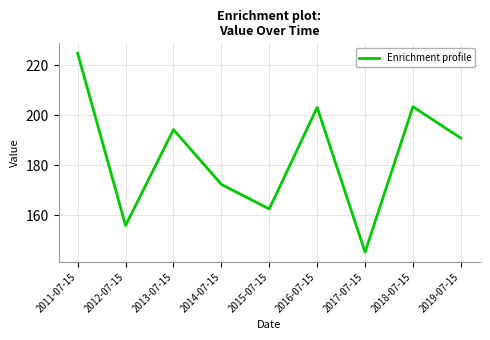

Which has a higher value, 2013-07-15 or 2015-07-15?

2013-07-15